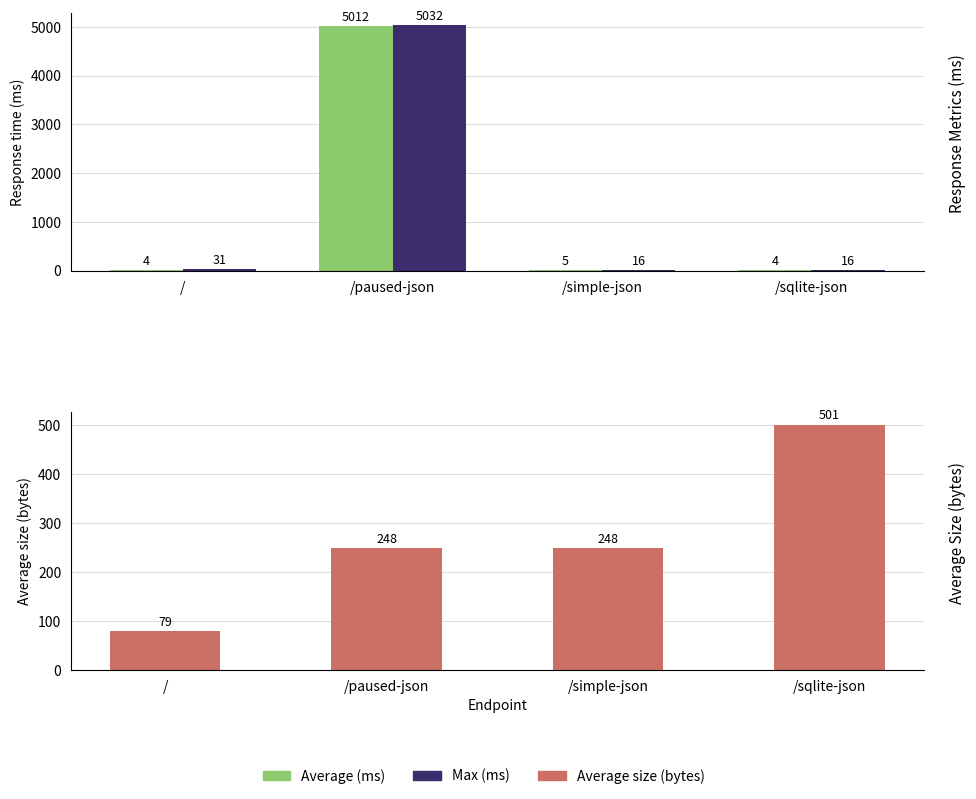

What is the value of the Max (ms) bar at the 4th from the left?

16